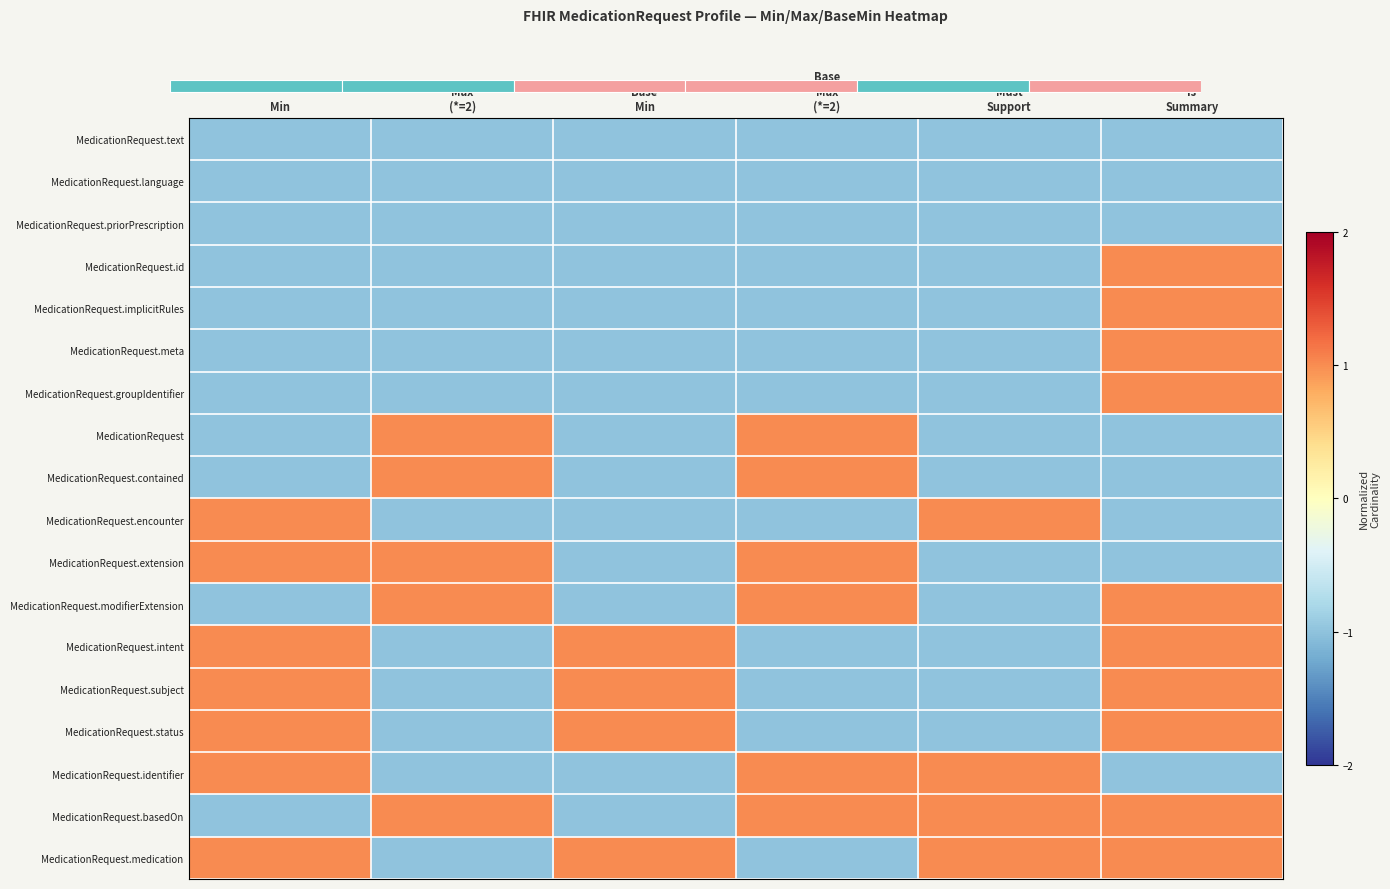

Reading left to right, transcribe all the data shown in this chart.

MedicationRequest.text: Min=-1	Max
(*=2)=-1	Base
Min=-1	Base
Max
(*=2)=-1	Must
Support=-1	Is
Summary=-1
MedicationRequest.language: Min=-1	Max
(*=2)=-1	Base
Min=-1	Base
Max
(*=2)=-1	Must
Support=-1	Is
Summary=-1
MedicationRequest.priorPrescription: Min=-1	Max
(*=2)=-1	Base
Min=-1	Base
Max
(*=2)=-1	Must
Support=-1	Is
Summary=-1
MedicationRequest.id: Min=-1	Max
(*=2)=-1	Base
Min=-1	Base
Max
(*=2)=-1	Must
Support=-1	Is
Summary=1
MedicationRequest.implicitRules: Min=-1	Max
(*=2)=-1	Base
Min=-1	Base
Max
(*=2)=-1	Must
Support=-1	Is
Summary=1
MedicationRequest.meta: Min=-1	Max
(*=2)=-1	Base
Min=-1	Base
Max
(*=2)=-1	Must
Support=-1	Is
Summary=1
MedicationRequest.groupIdentifier: Min=-1	Max
(*=2)=-1	Base
Min=-1	Base
Max
(*=2)=-1	Must
Support=-1	Is
Summary=1
MedicationRequest: Min=-1	Max
(*=2)=1	Base
Min=-1	Base
Max
(*=2)=1	Must
Support=-1	Is
Summary=-1
MedicationRequest.contained: Min=-1	Max
(*=2)=1	Base
Min=-1	Base
Max
(*=2)=1	Must
Support=-1	Is
Summary=-1
MedicationRequest.encounter: Min=1	Max
(*=2)=-1	Base
Min=-1	Base
Max
(*=2)=-1	Must
Support=1	Is
Summary=-1
MedicationRequest.extension: Min=1	Max
(*=2)=1	Base
Min=-1	Base
Max
(*=2)=1	Must
Support=-1	Is
Summary=-1
MedicationRequest.modifierExtension: Min=-1	Max
(*=2)=1	Base
Min=-1	Base
Max
(*=2)=1	Must
Support=-1	Is
Summary=1
MedicationRequest.intent: Min=1	Max
(*=2)=-1	Base
Min=1	Base
Max
(*=2)=-1	Must
Support=-1	Is
Summary=1
MedicationRequest.subject: Min=1	Max
(*=2)=-1	Base
Min=1	Base
Max
(*=2)=-1	Must
Support=-1	Is
Summary=1
MedicationRequest.status: Min=1	Max
(*=2)=-1	Base
Min=1	Base
Max
(*=2)=-1	Must
Support=-1	Is
Summary=1
MedicationRequest.identifier: Min=1	Max
(*=2)=-1	Base
Min=-1	Base
Max
(*=2)=1	Must
Support=1	Is
Summary=-1
MedicationRequest.basedOn: Min=-1	Max
(*=2)=1	Base
Min=-1	Base
Max
(*=2)=1	Must
Support=1	Is
Summary=1
MedicationRequest.medication: Min=1	Max
(*=2)=-1	Base
Min=1	Base
Max
(*=2)=-1	Must
Support=1	Is
Summary=1